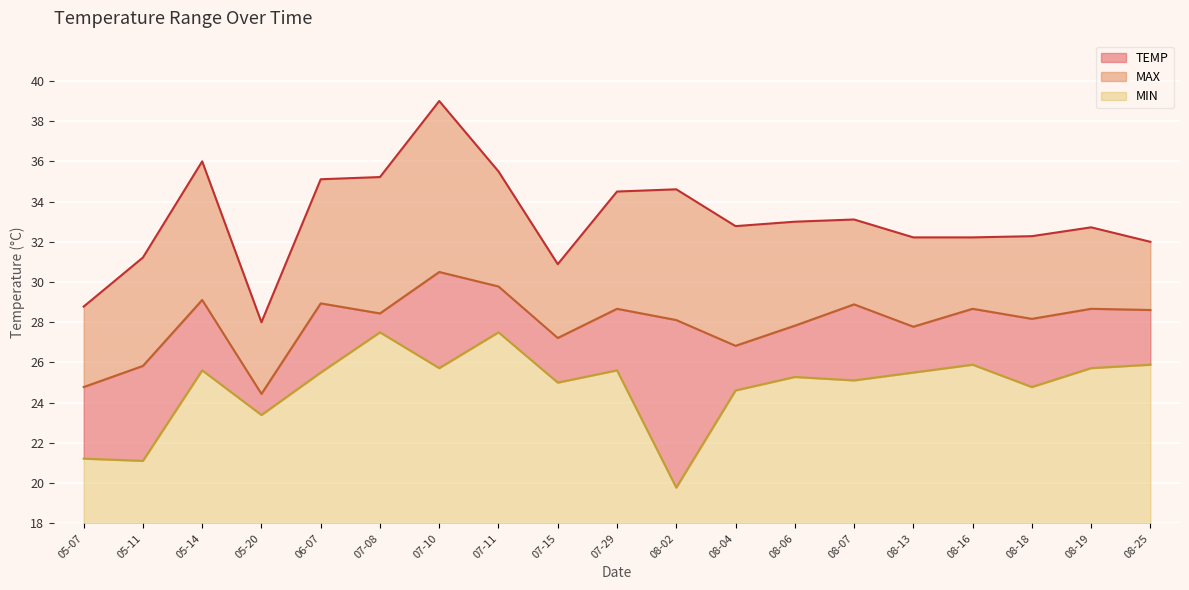

What are all the series names shown in the legend?

TEMP, MAX, MIN